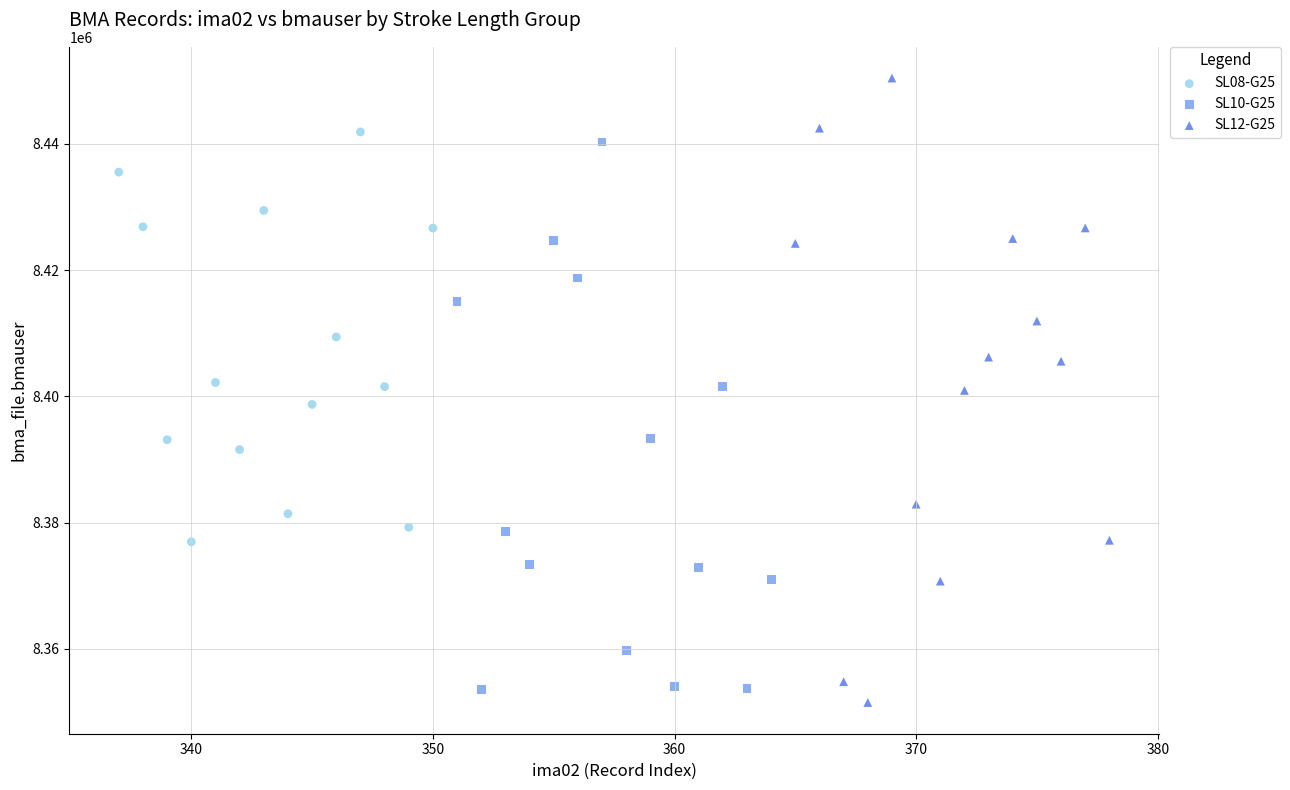

Which series contains the highest Y value?

SL12-G25